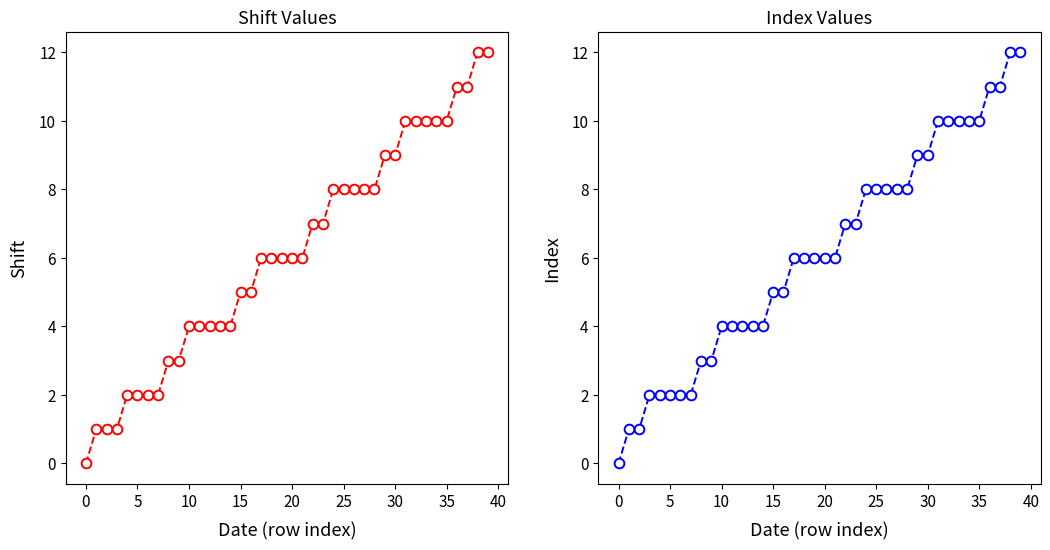

True or false: shift has more than 1 points higher than both neighbors.

False